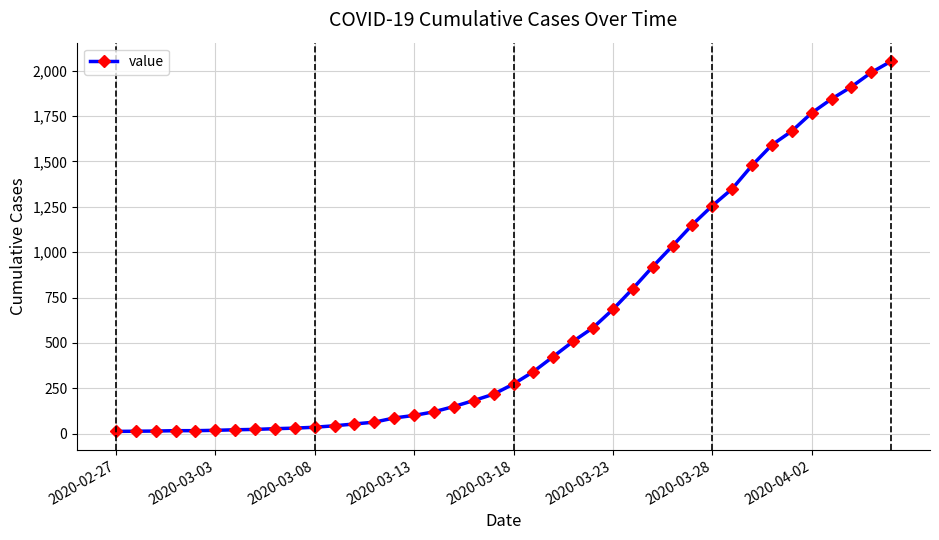

What is the difference between the second highest and minimum values?

1977